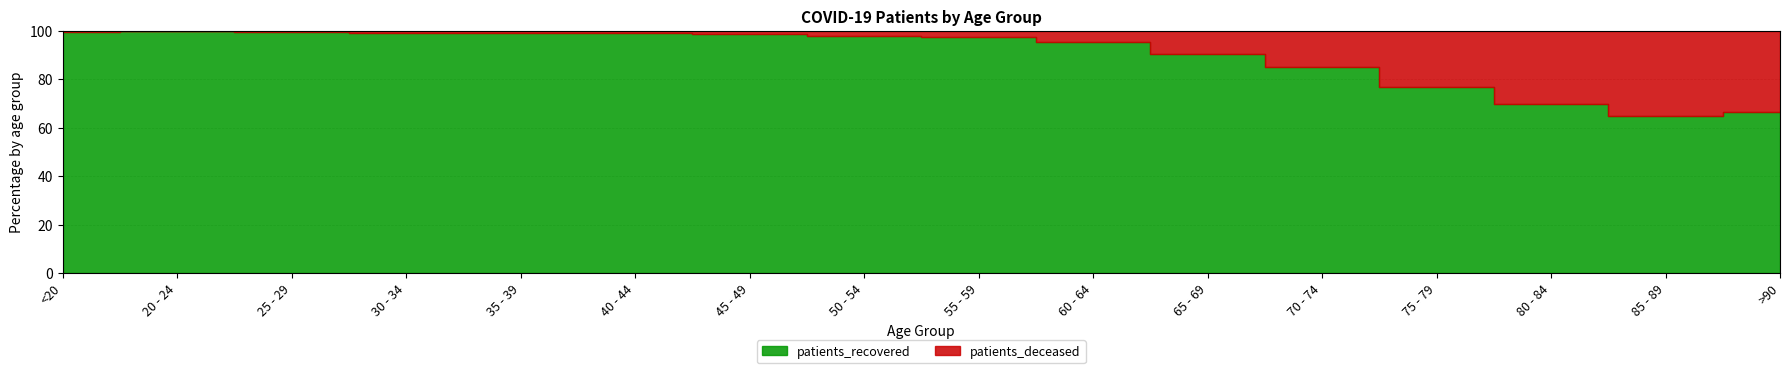

The patients_deceased series shows 544 at 70 - 74. True or false?

False